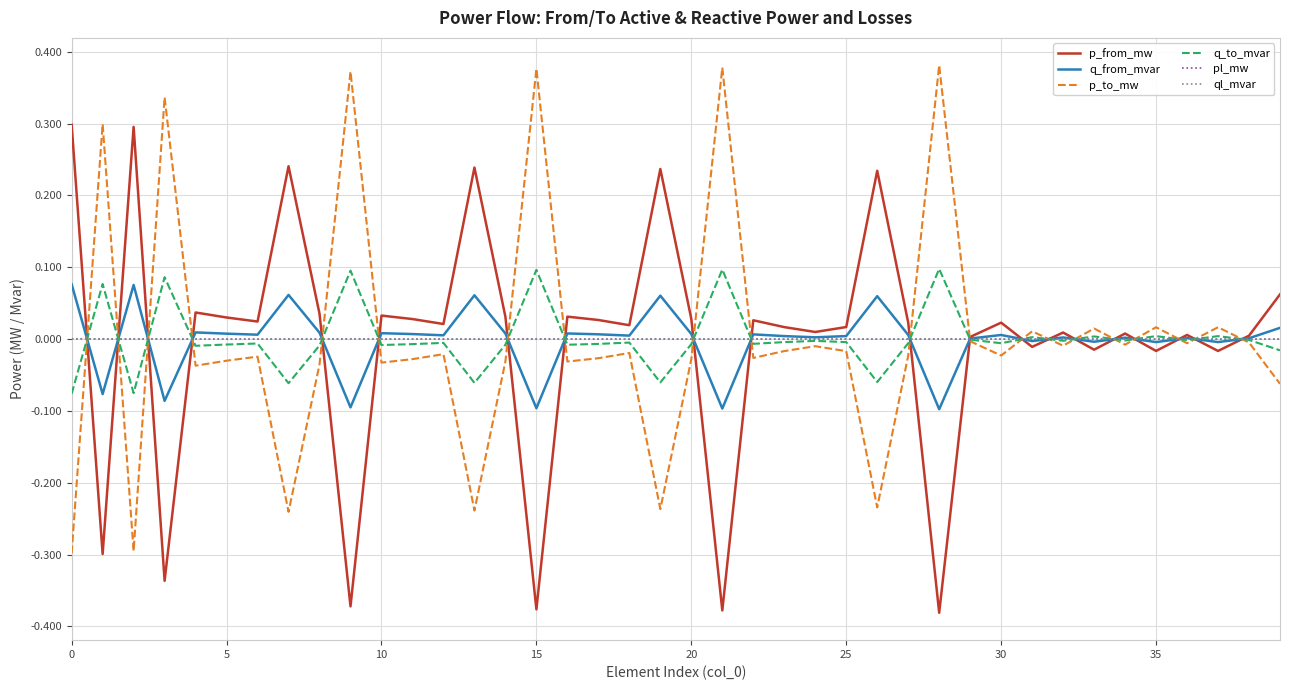

Which series has the largest range (max minus min)?

p_from_mw